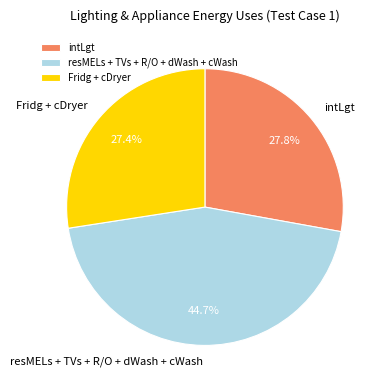

Count the number of slices in the pie.

3